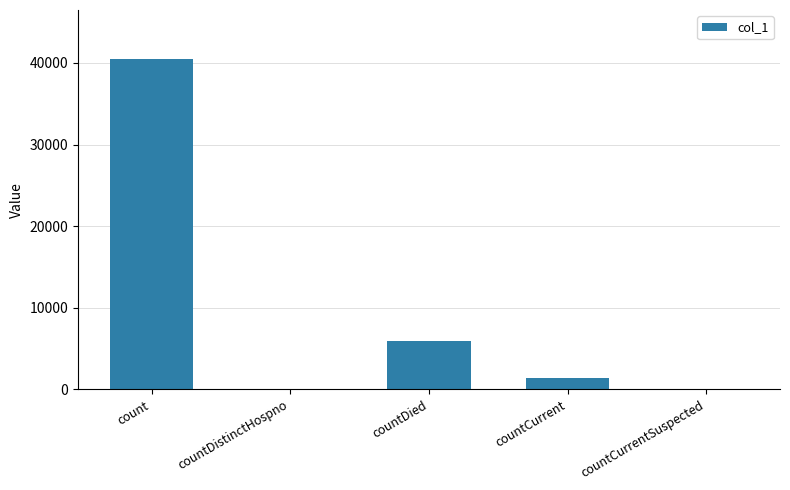

Does the chart contain stacked bars?

No